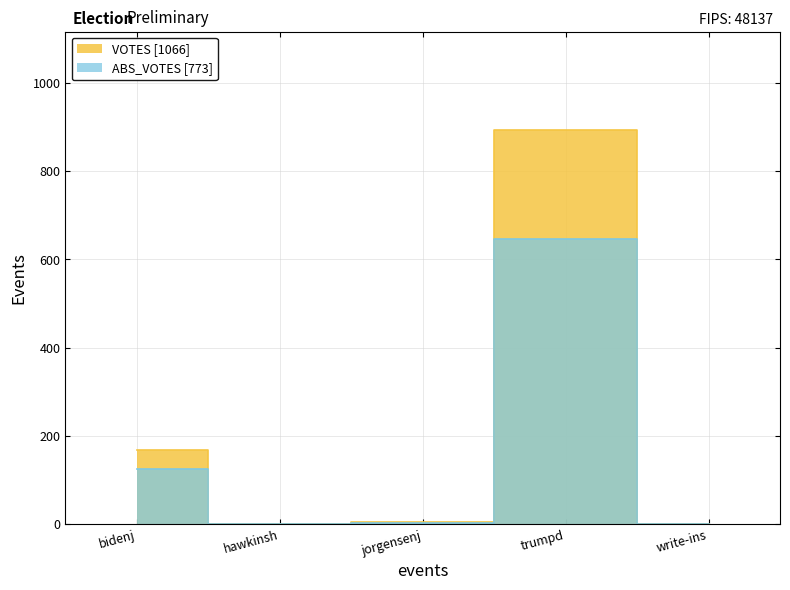

Does the chart have visible grid lines?

Yes